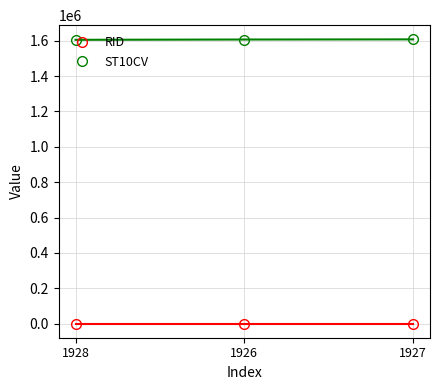

Where is ST10CV nearest to the value 1606195?

1926